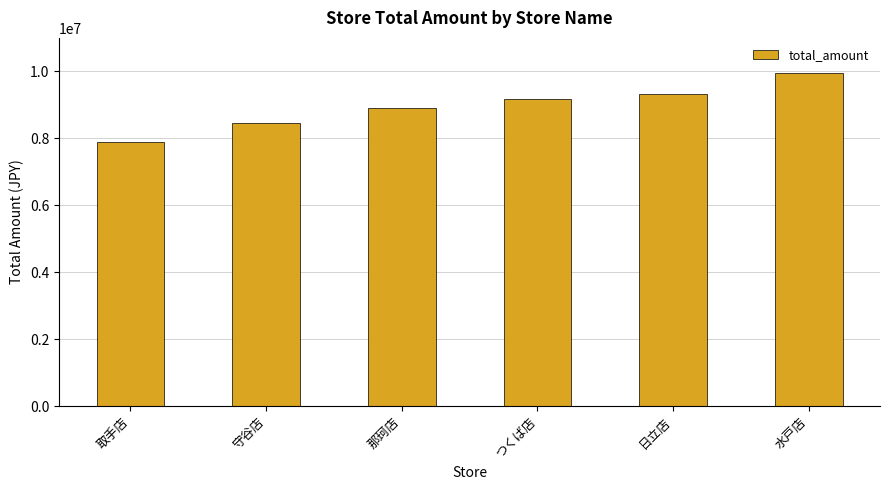

The value at 守谷店 is 8455637. True or false?

True